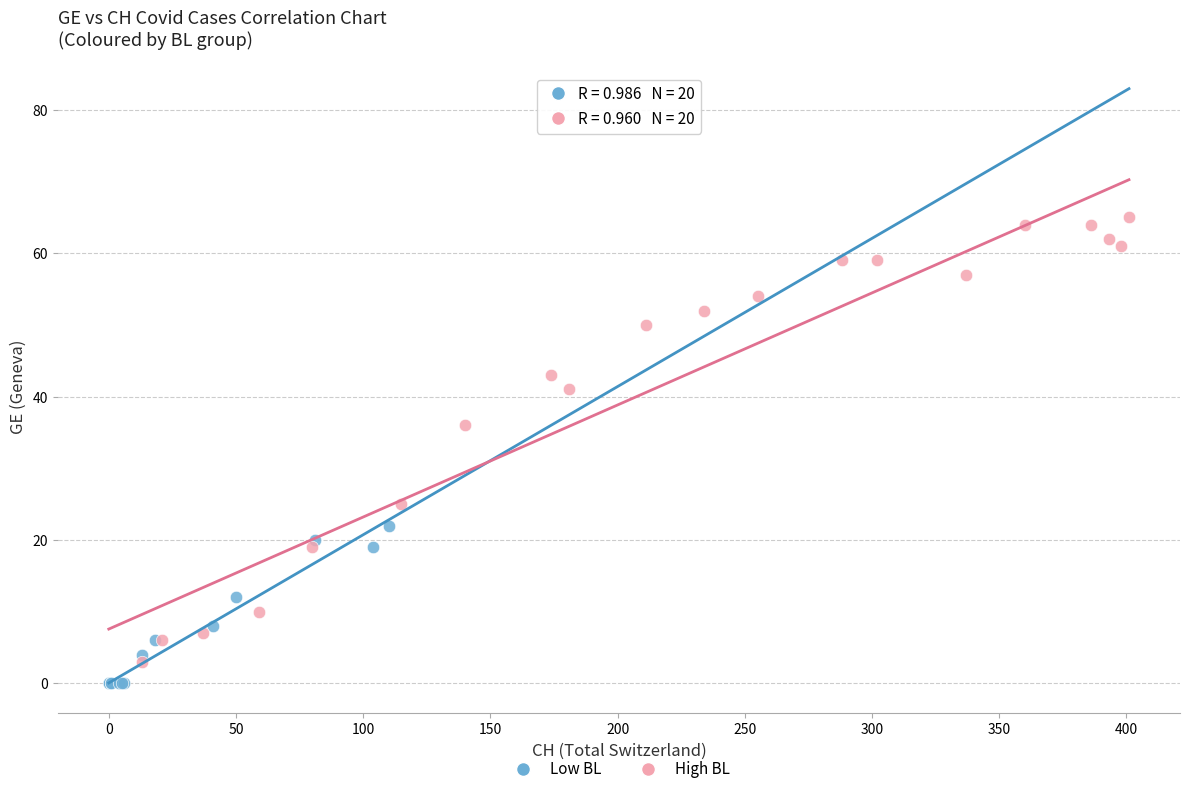

Which series has the largest Y range (max minus min)?

High BL